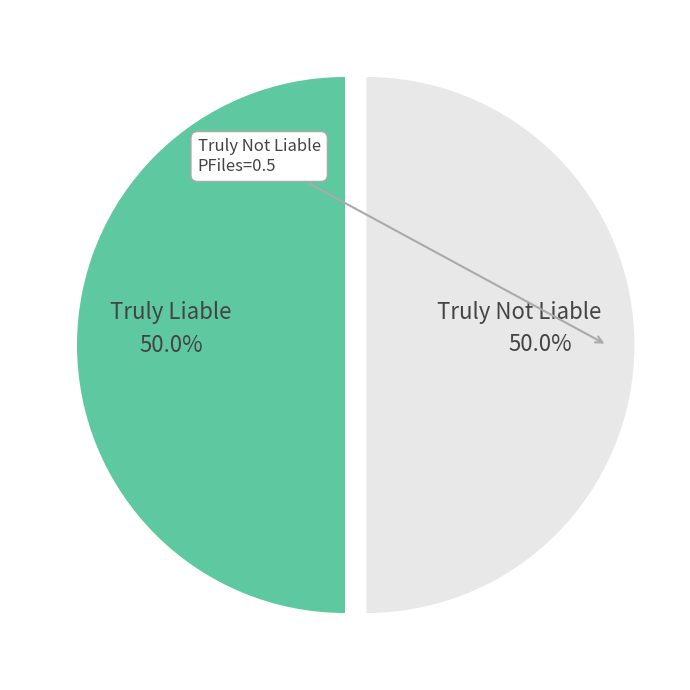

What is the ratio of the value at Truly Not Liable to the value at Truly Liable?

1.0